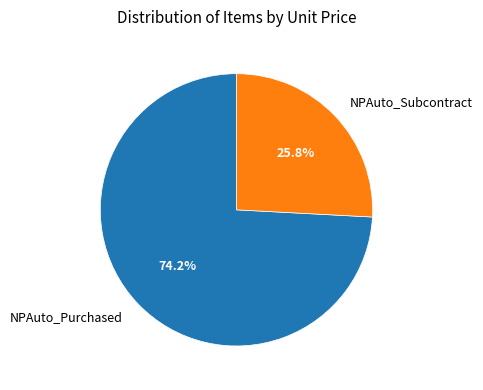

Which category has the biggest portion of the pie?

NPAuto_Purchased